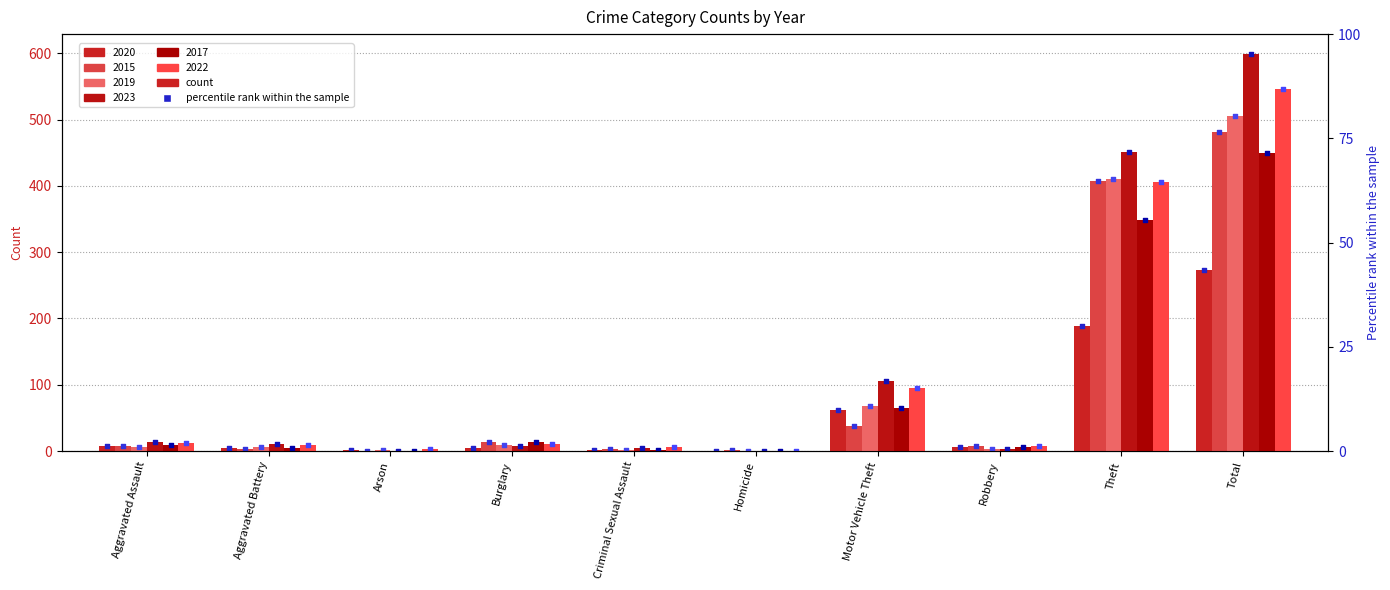

Is the value of 2015 at Theft greater than the value of 2020 at Arson?

Yes